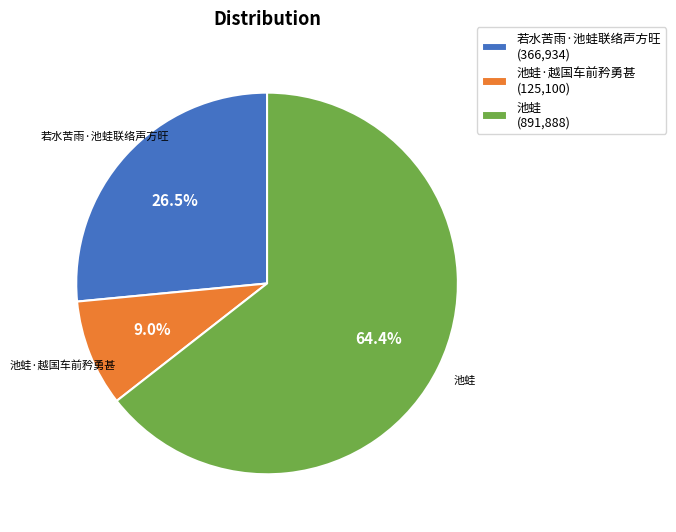

Combined, do 池蛙 (891,888) and 池蛙·越国车前矜勇甚 (125,100) account for over 50%?

Yes